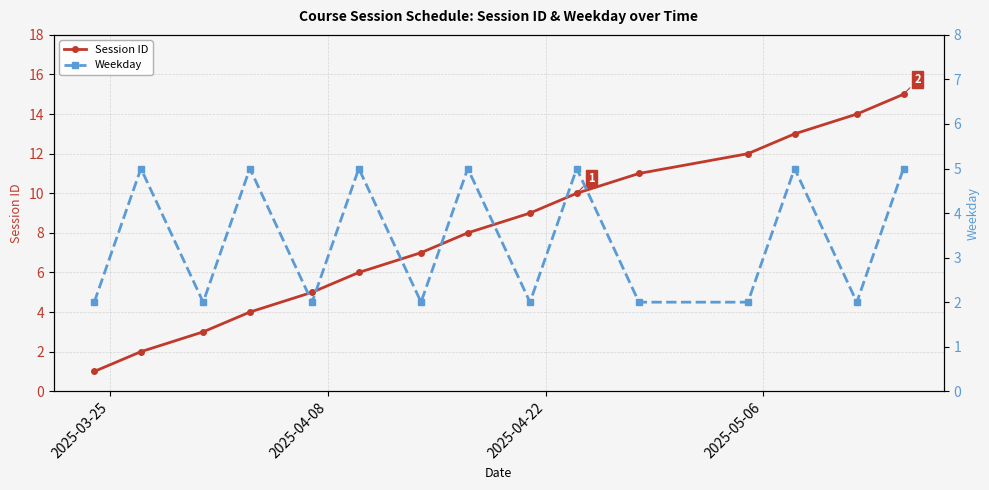

At how many categories does at least one series exceed 11?

4